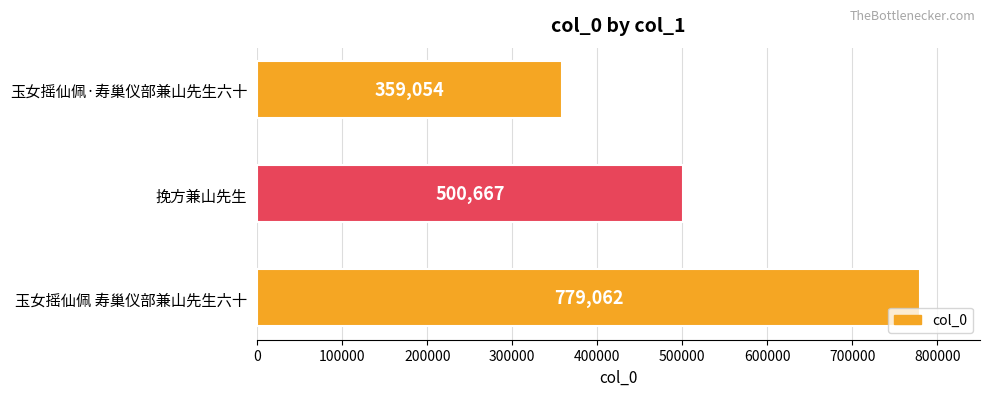

Does the chart contain stacked bars?

No